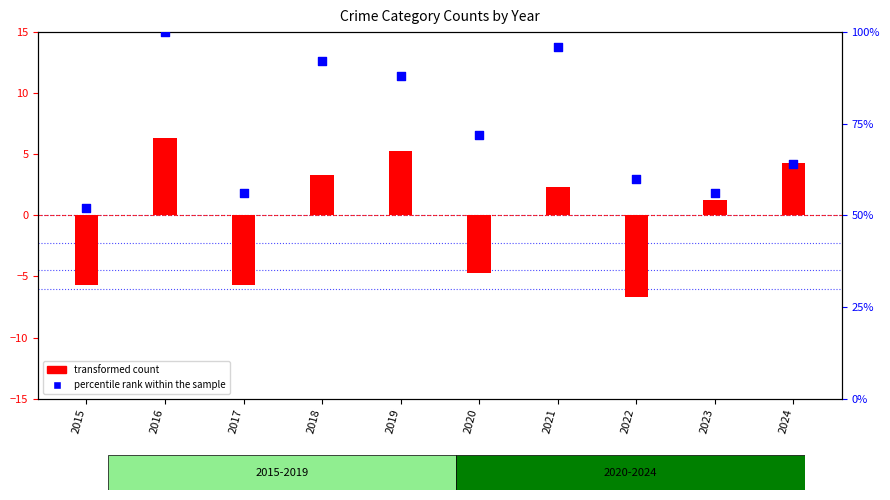

What are all the series names shown in the legend?

transformed count, percentile rank within the sample